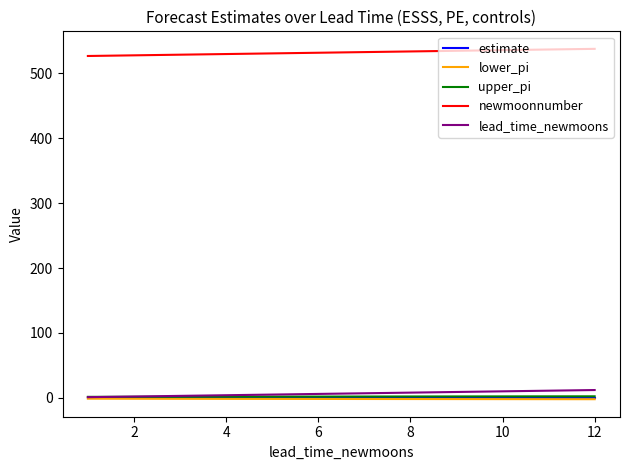

True or false: newmoonnumber and upper_pi cross at least once.

False